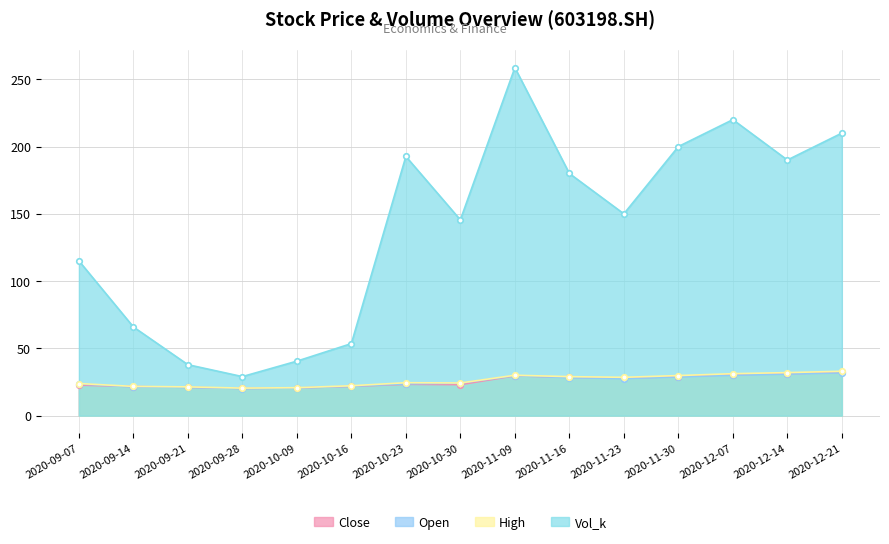

Where is the first local maximum for Vol_k?

2020-10-23